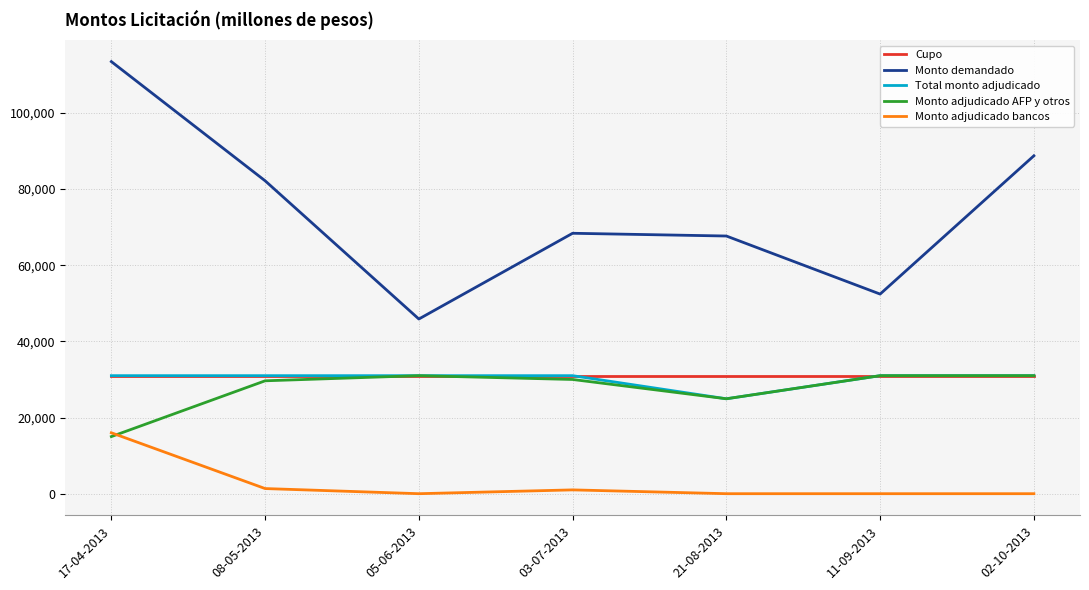

What is the total value across all series at 11-09-2013?

145430